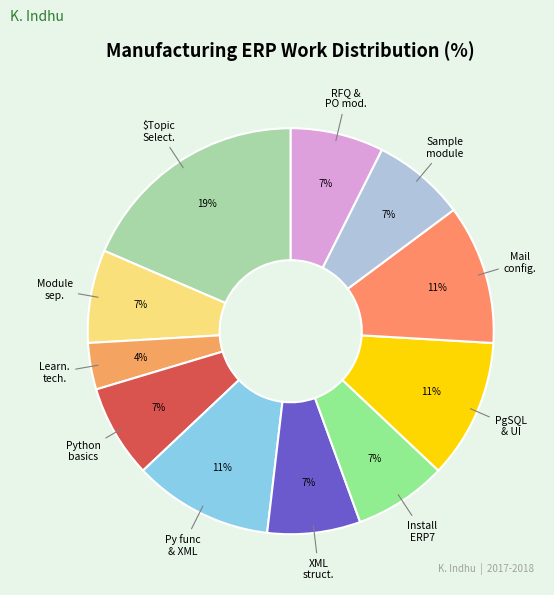

How many slices are in this pie chart?

11